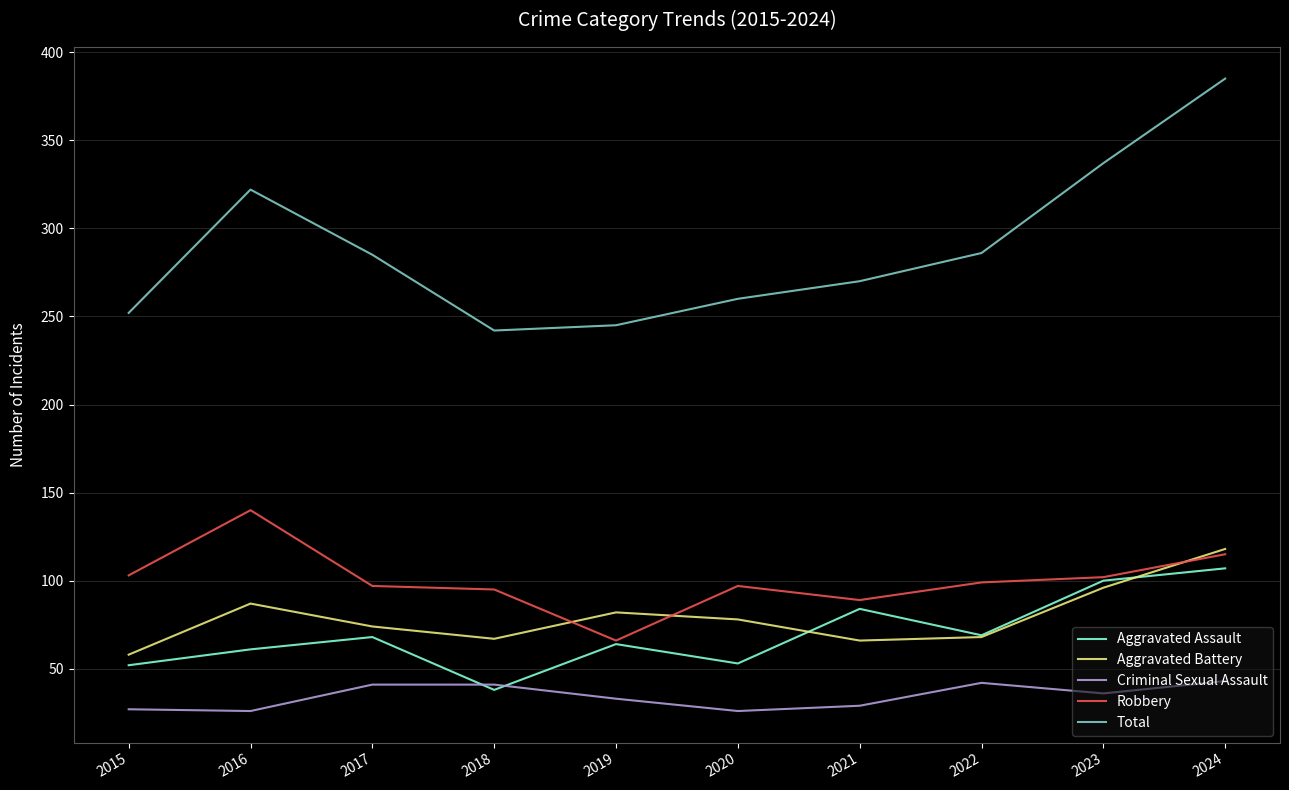

The value of Total at 2018 is 242. True or false?

True